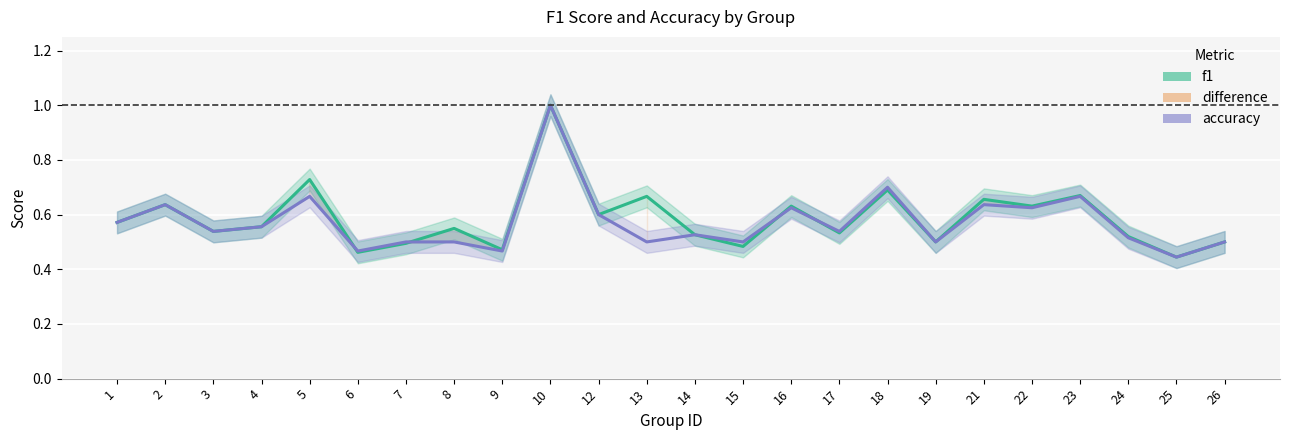

What is the difference between the accuracy values at 21 and 1?

0.1